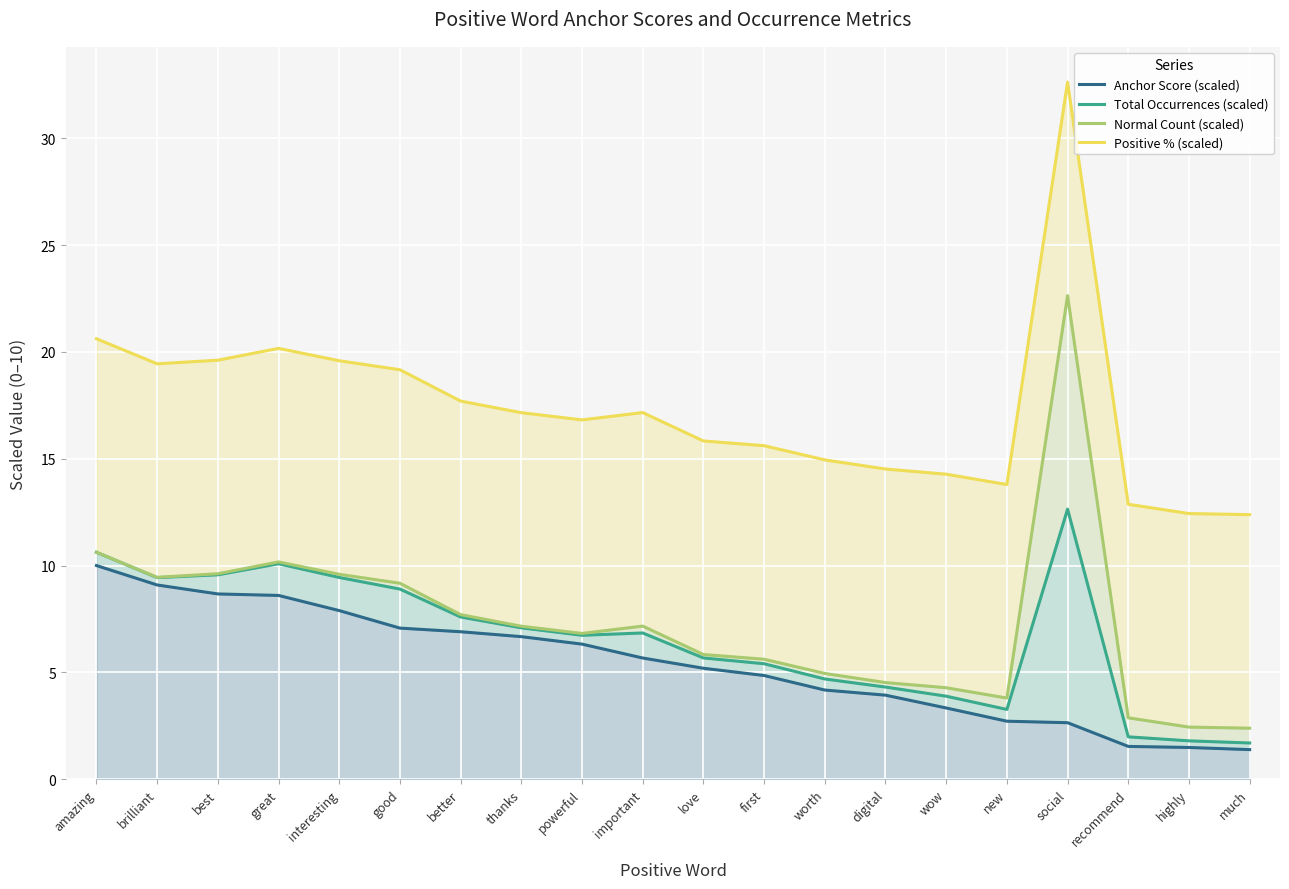

At highly, list the series in order from largest to smallest.

Positive % (scaled), Normal Count (scaled), Total Occurrences (scaled), Anchor Score (scaled)